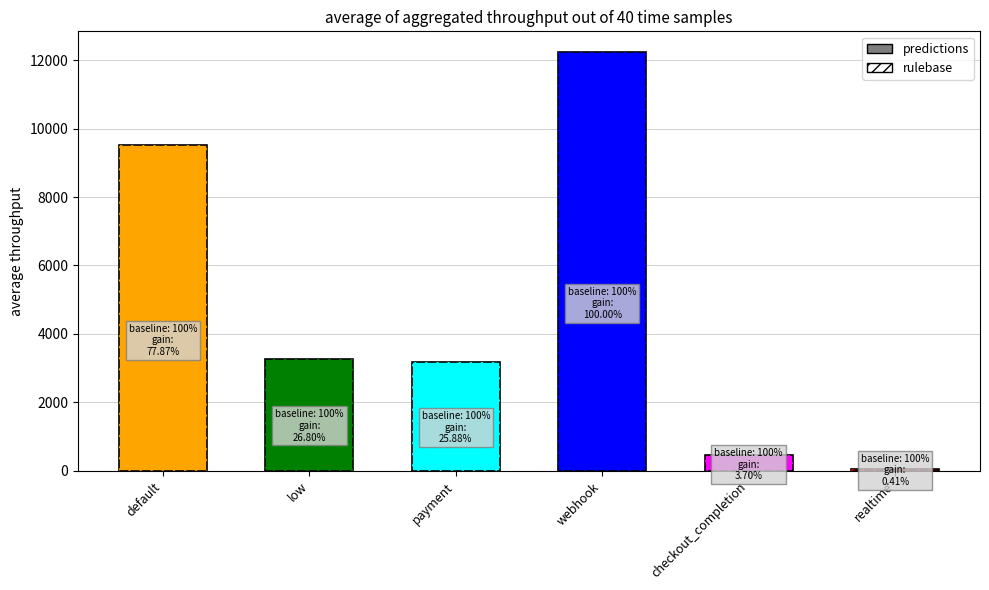

What is the average value of the rulebase series?

4783.3